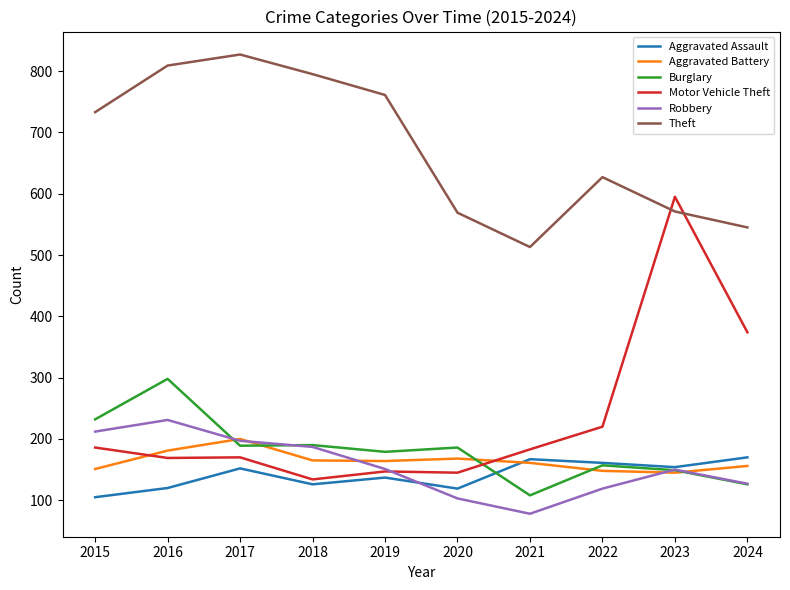

Does the chart have visible grid lines?

No